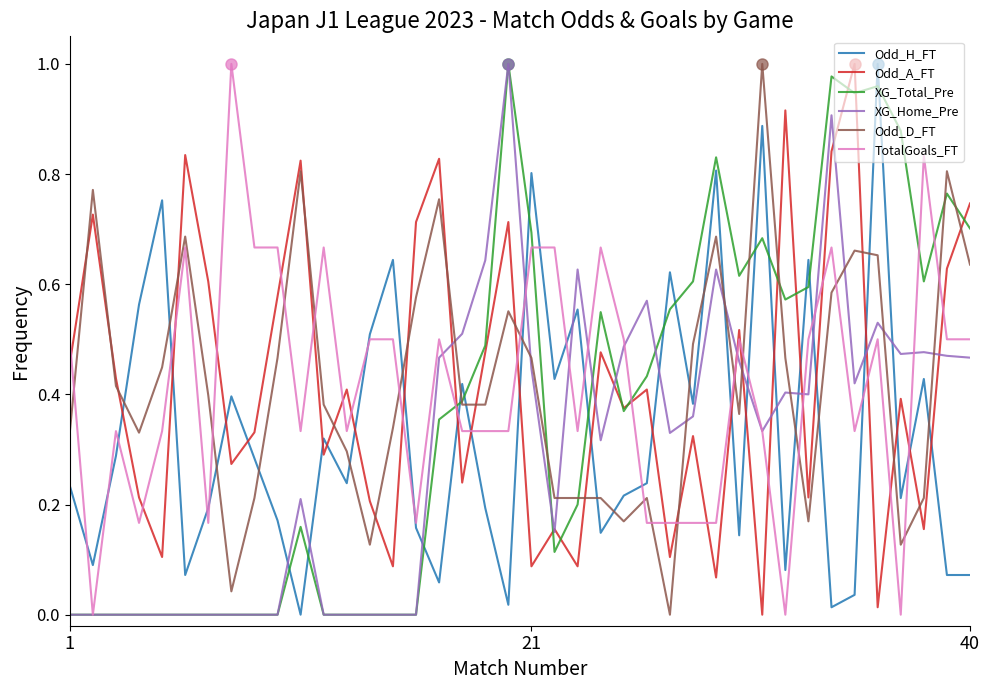

Which series ends up on top after the final intersection of Odd_H_FT and Odd_A_FT?

Odd_A_FT